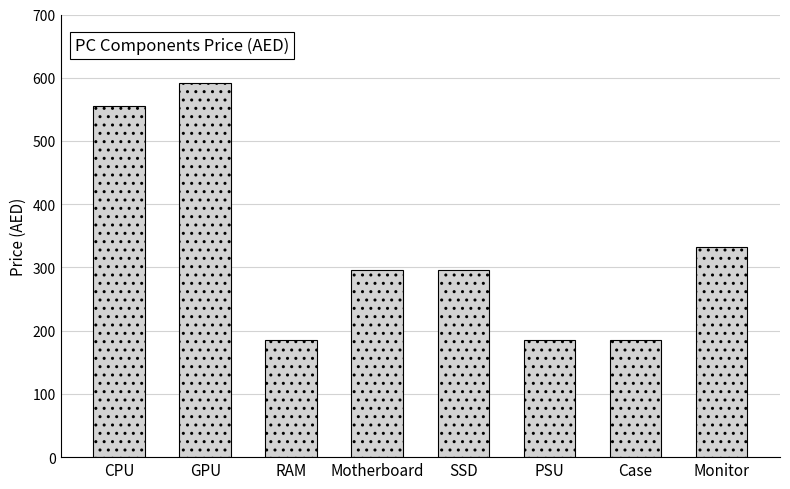

What is the value of the 3rd bar from the left?

185